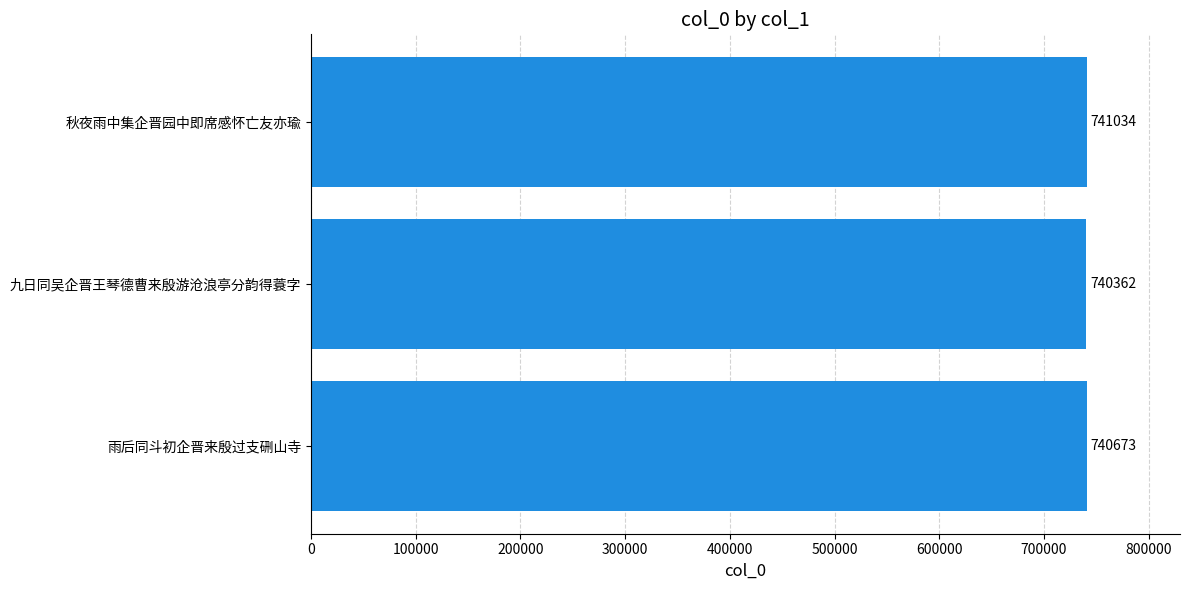

Reading top to bottom, list all the values displayed in this chart.

秋夜雨中集企晋园中即席感怀亡友亦瑜=741034	九日同吴企晋王琴德曹来殷游沧浪亭分韵得蓑字=740362	雨后同斗初企晋来殷过支硎山寺=740673